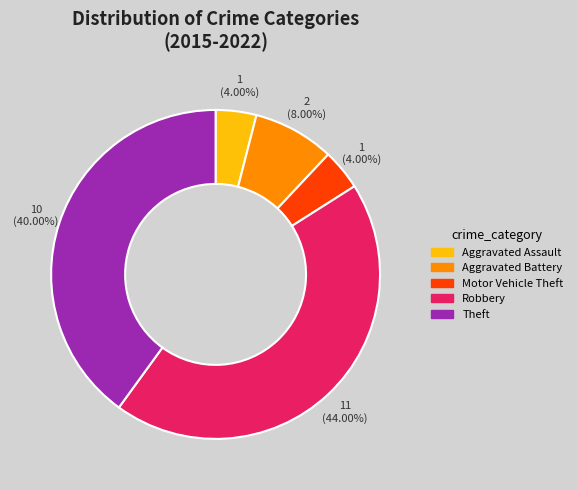

Is Motor Vehicle Theft the majority of the pie?

No